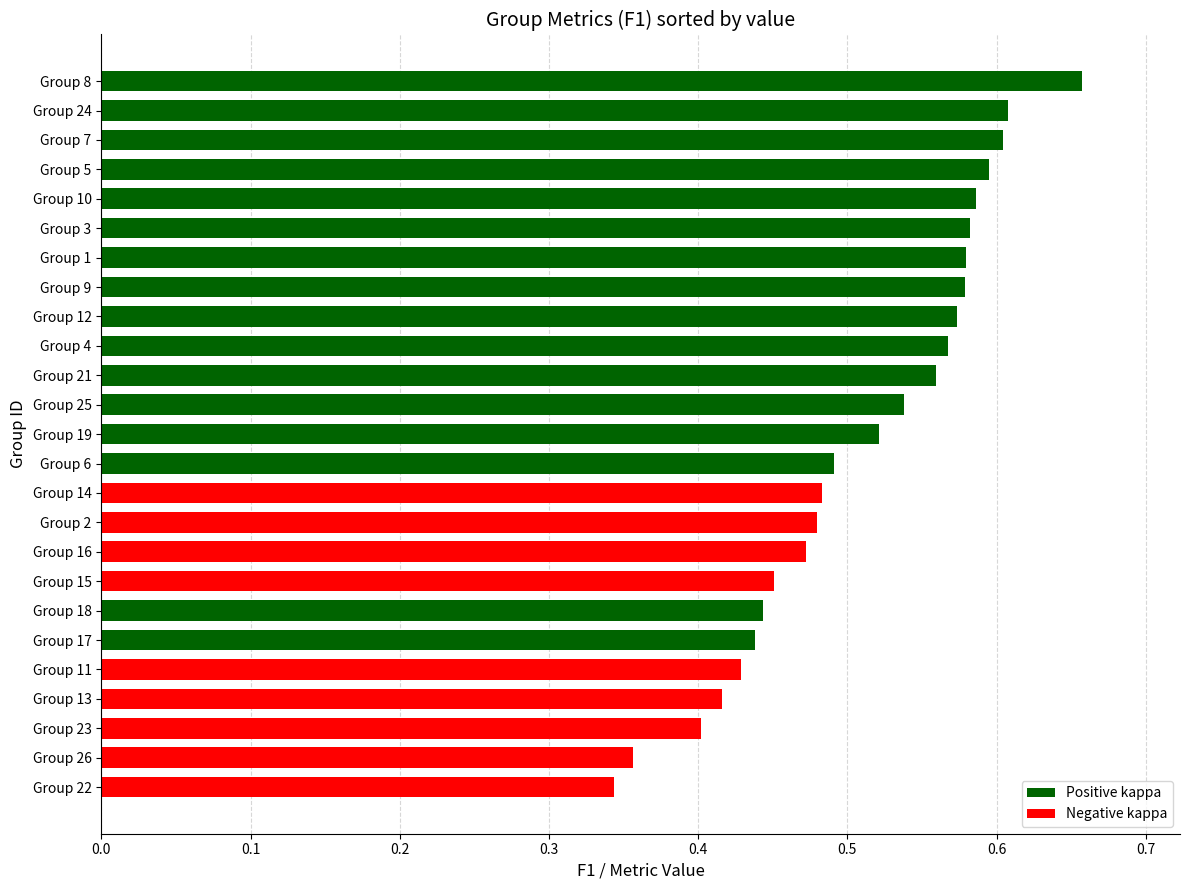

The value at Group 23 is 0.4. True or false?

True